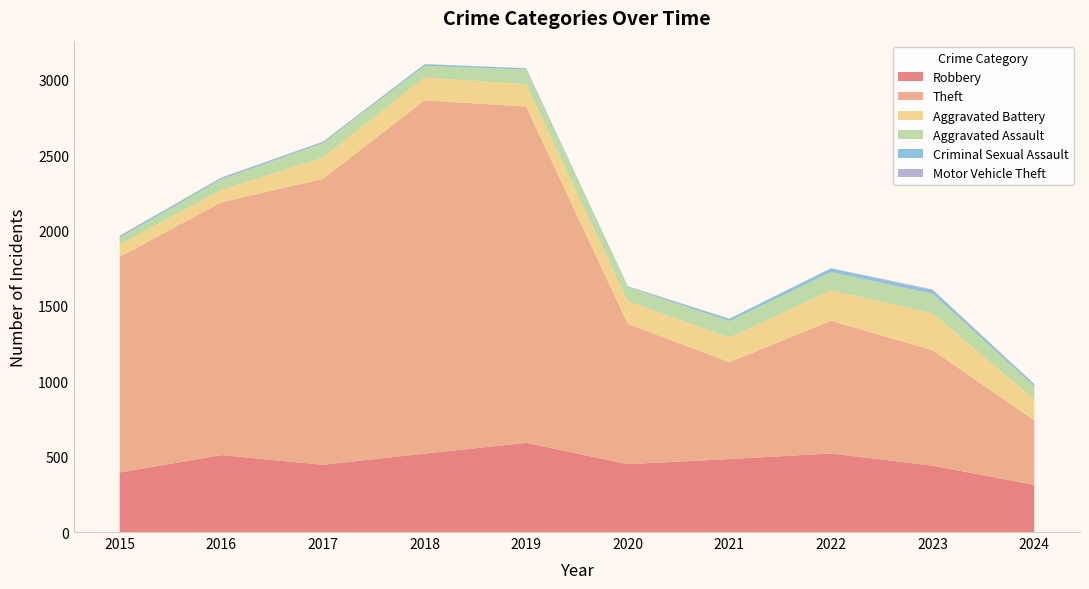

Reading left to right, transcribe all the data shown in this chart.

Robbery: 2015=395	2016=510	2017=446	2018=520	2019=591	2020=450	2021=484	2022=521	2023=440	2024=312
Theft: 2015=1429	2016=1676	2017=1896	2018=2342	2019=2230	2020=930	2021=642	2022=880	2023=766	2024=428
Aggravated Battery: 2015=82	2016=82	2017=142	2018=152	2019=148	2020=150	2021=163	2022=202	2023=244	2024=139
Aggravated Assault: 2015=46	2016=71	2017=95	2018=77	2019=98	2020=94	2021=110	2022=121	2023=130	2024=87
Criminal Sexual Assault: 2015=12	2016=8	2017=8	2018=11	2019=8	2020=3	2021=14	2022=24	2023=22	2024=14
Motor Vehicle Theft: 2015=1	2016=4	2017=2	2018=1	2019=1	2020=3	2021=2	2022=2	2023=6	2024=2